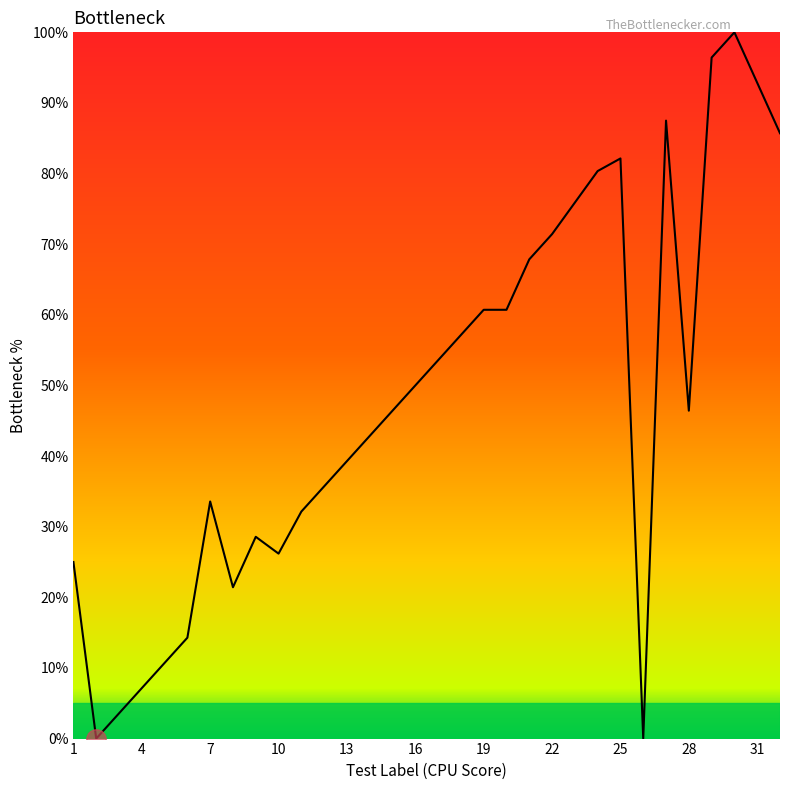

Reading left to right, list all the values displayed in this chart.

25.0	0.0	3.6	7.1	10.7	14.3	33.6	21.4	28.6	26.2	32.1	35.7	50.0	57.1	60.7	60.7	67.9	71.4	80.4	82.1	0.0	87.5	46.4	96.4	100.0	85.7